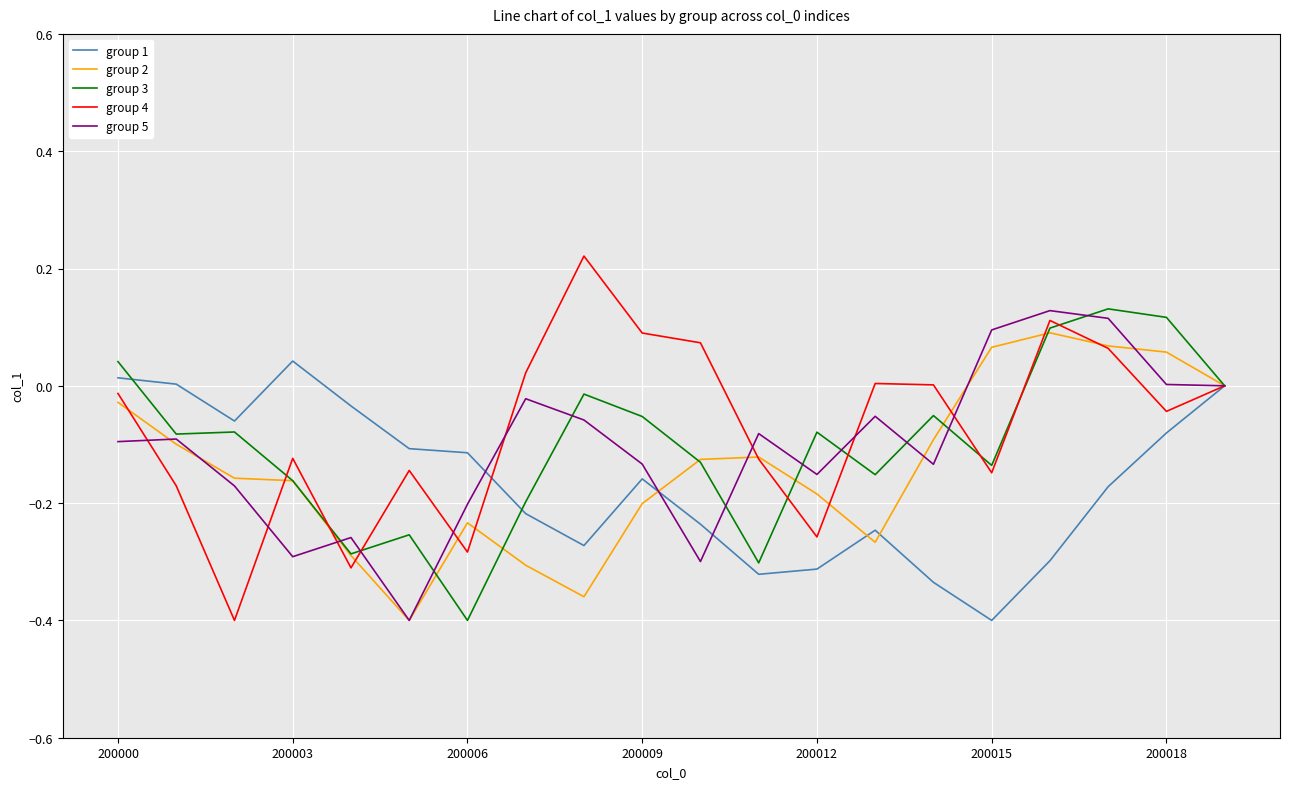

Which series has the largest range (max minus min)?

group 4